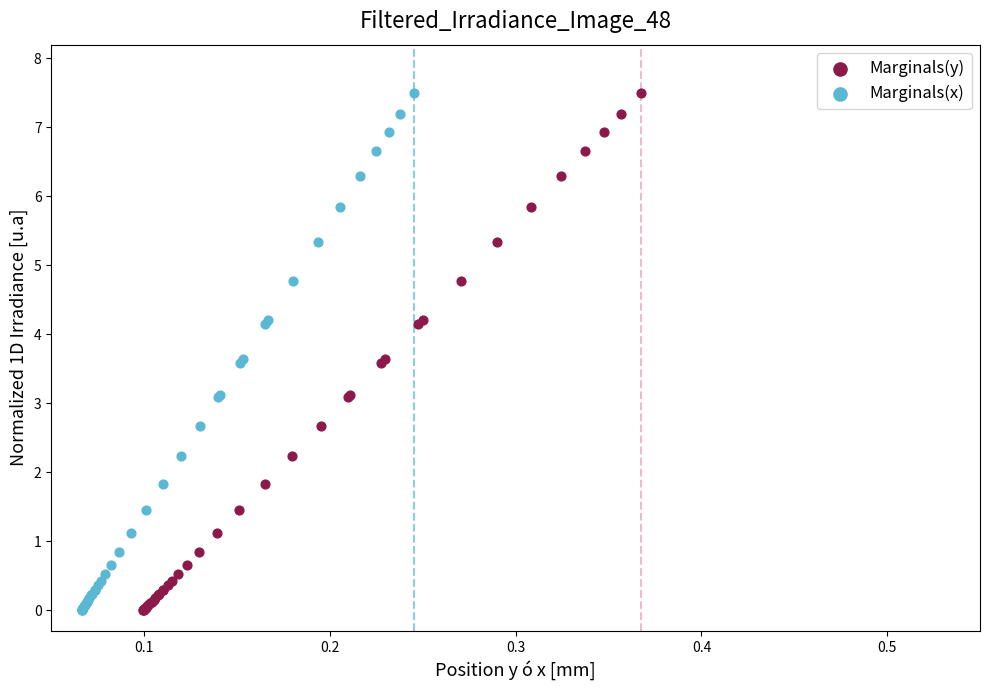

What are all the series names shown in the legend?

Marginals(y), Marginals(x)